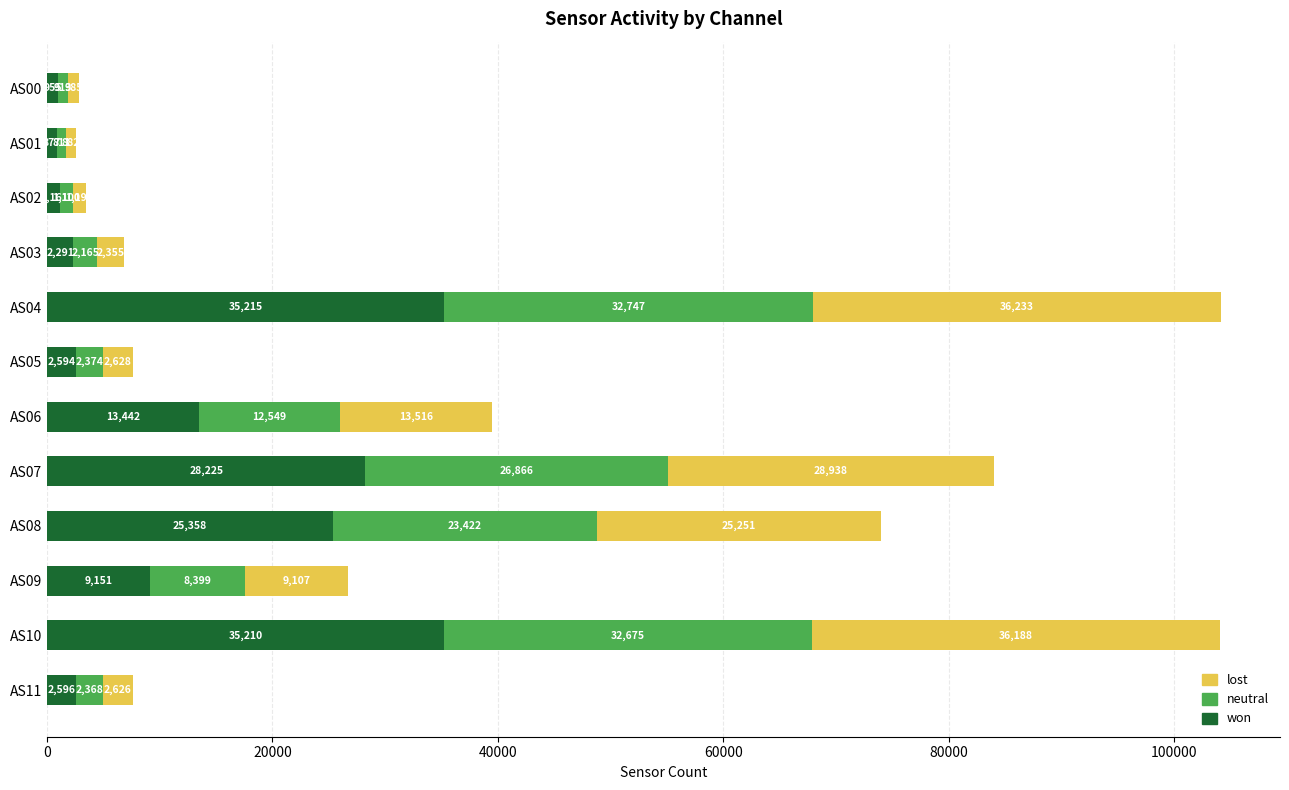

What is the average value of the won series?

13090